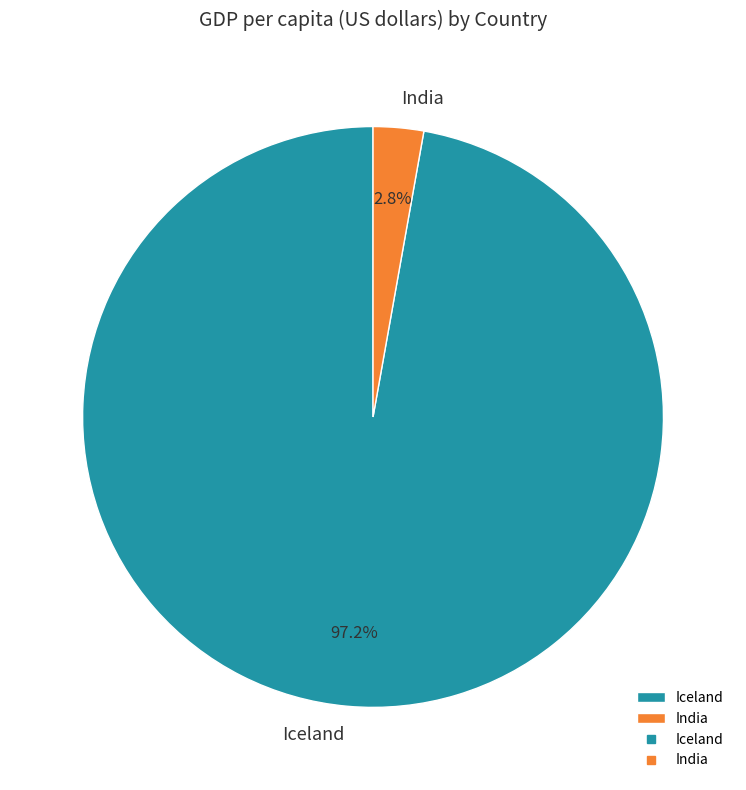

Is it true that India is 16% of the pie?

False